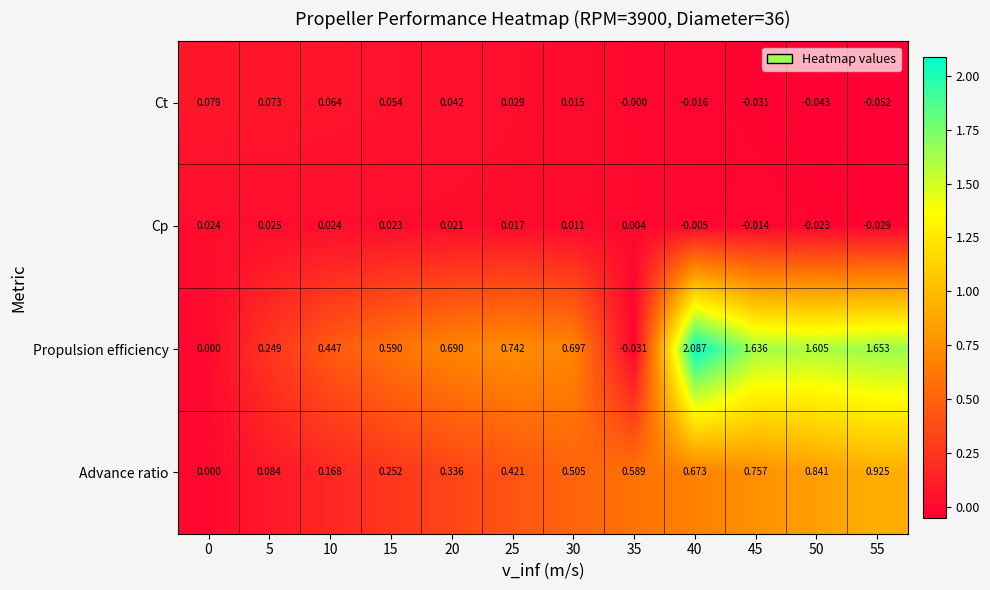

Between 30 and 50, which series saw the biggest shift?

Propulsion efficiency